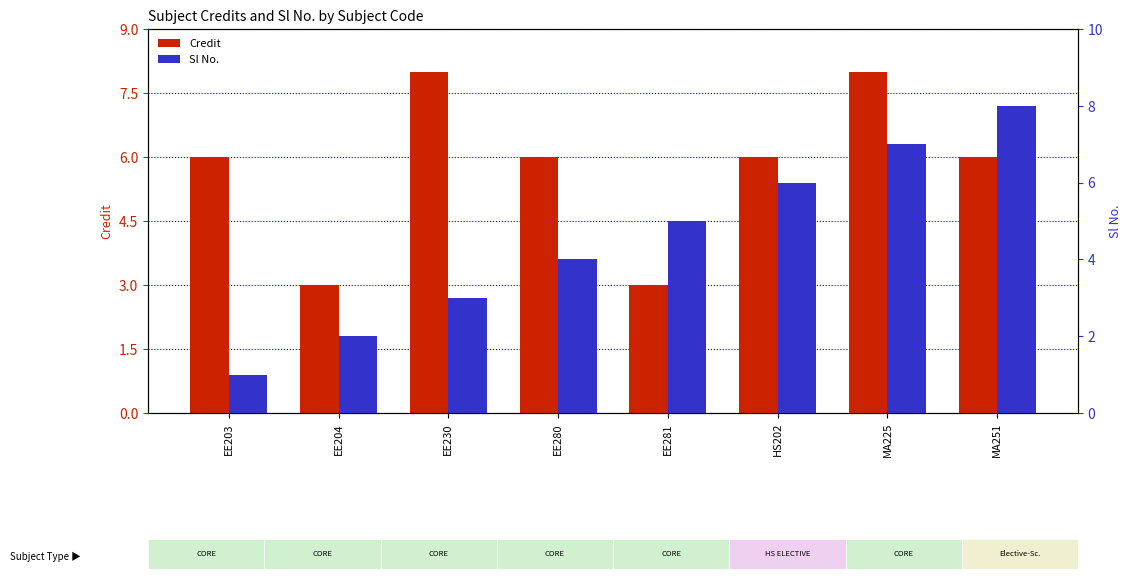

What is the highest value of the Sl No. series?

8